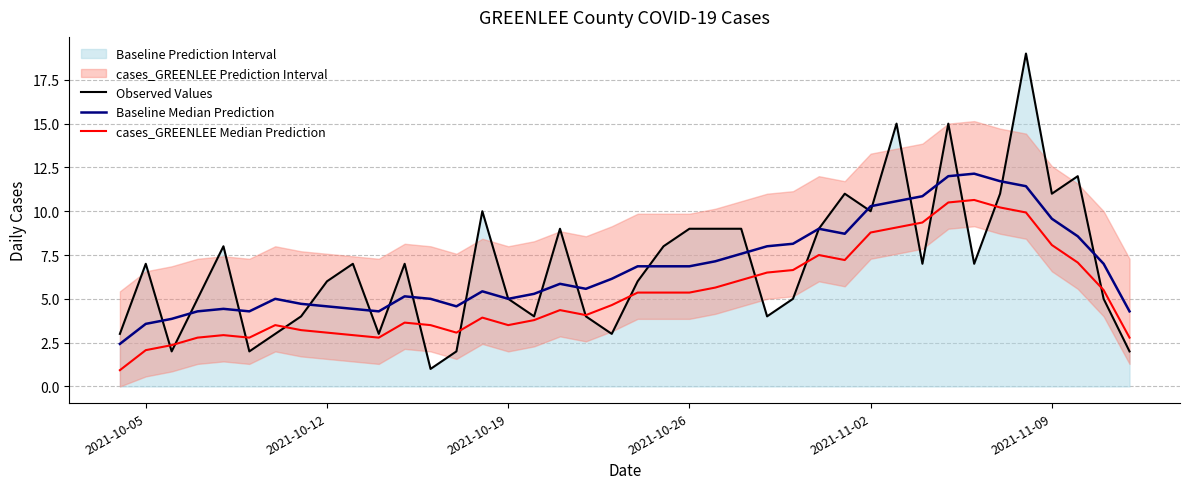

True or false: Baseline Median Prediction and cases_GREENLEE Median Prediction intersect in this chart.

False